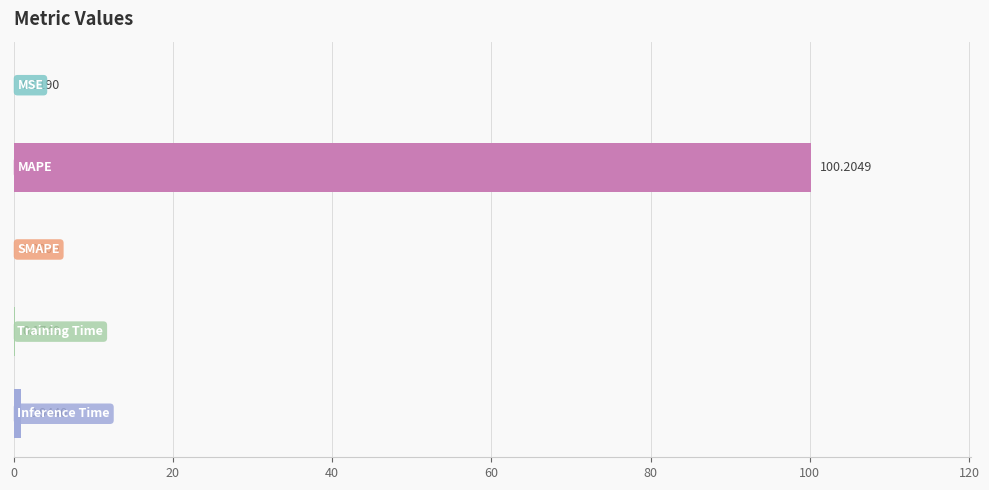

What is the average value?

20.3